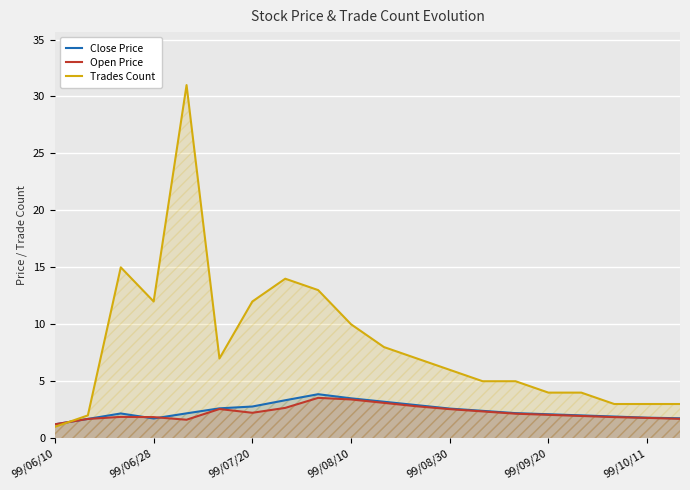

Which series has the widest spread of values?

Trades Count